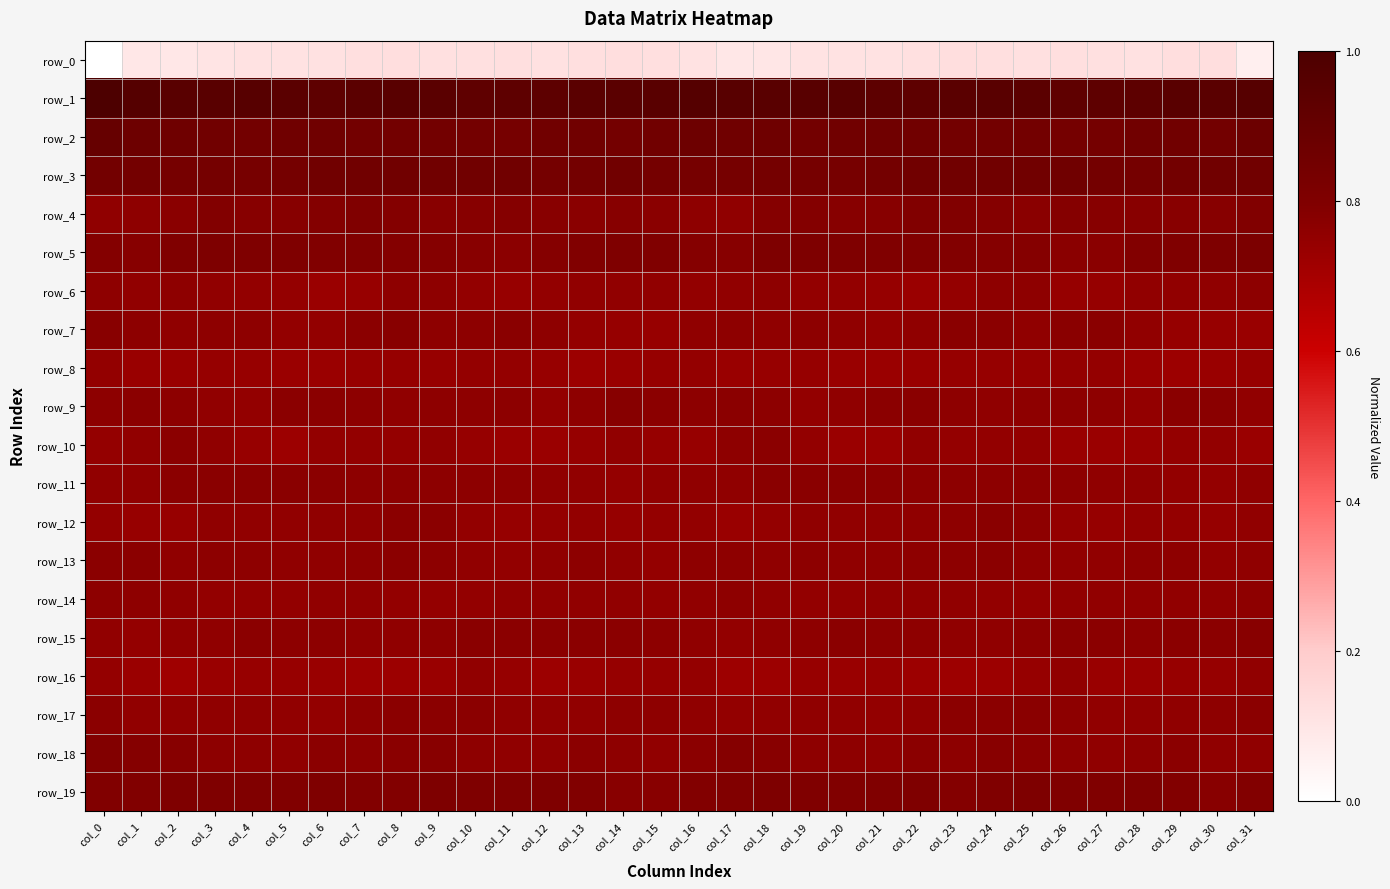

The value of row_0 at col_4 is 0.1. True or false?

True